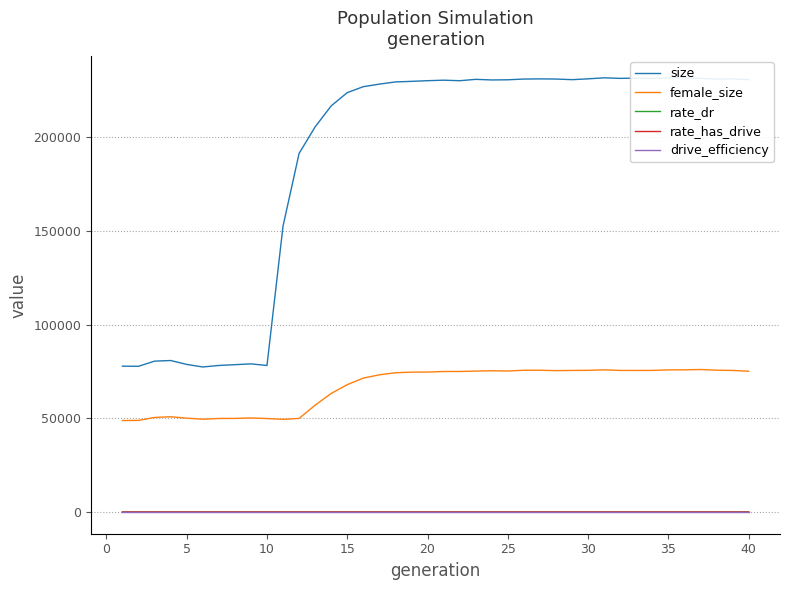

Between 19 and 20, which is larger?

19